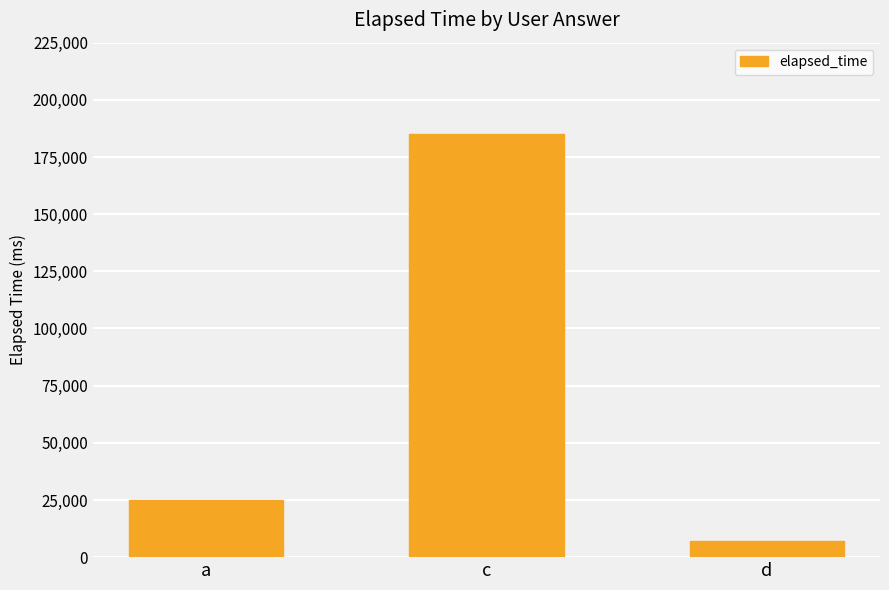

True or false: the data shows 37546 at a.

False